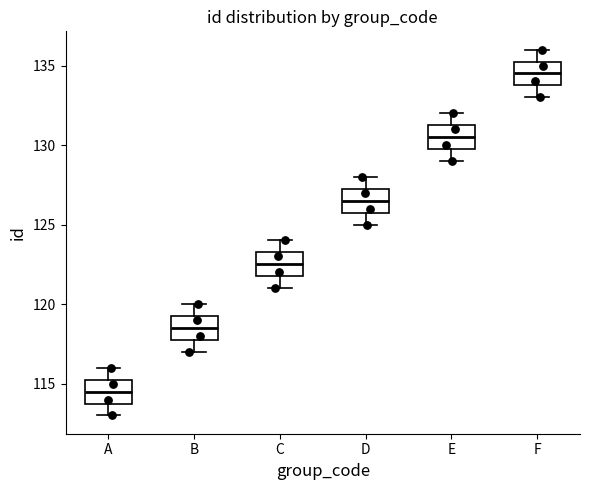

Reading left to right, read every box against the y-axis: the position of its median line, the range the box covers, and the ends of its whiskers. The values are not printed on the chart, so give them approximately, as read against the axis.

A: median 114.5, box 114.0 to 115.5, whiskers 113.0 to 116.0
B: median 118.5, box 118.0 to 119.5, whiskers 117.0 to 120.0
C: median 122.5, box 122.0 to 123.5, whiskers 121.0 to 124.0
D: median 126.5, box 126.0 to 127.5, whiskers 125.0 to 128.0
E: median 130.5, box 130.0 to 131.5, whiskers 129.0 to 132.0
F: median 134.5, box 134.0 to 135.5, whiskers 133.0 to 136.0